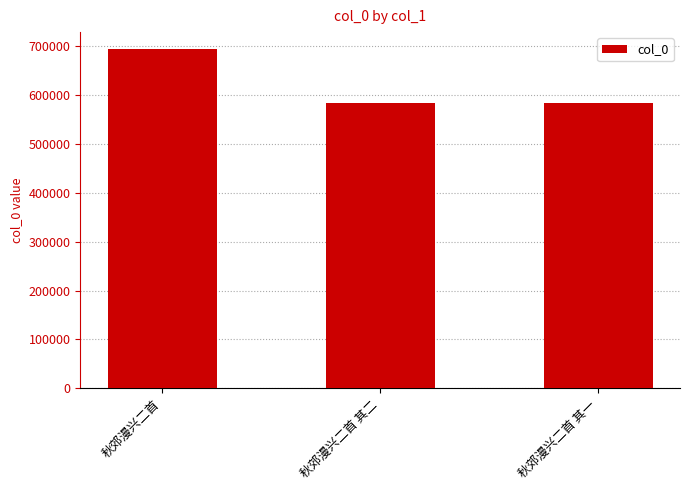

The value at 秋郊漫兴二首 is 1129262. True or false?

False